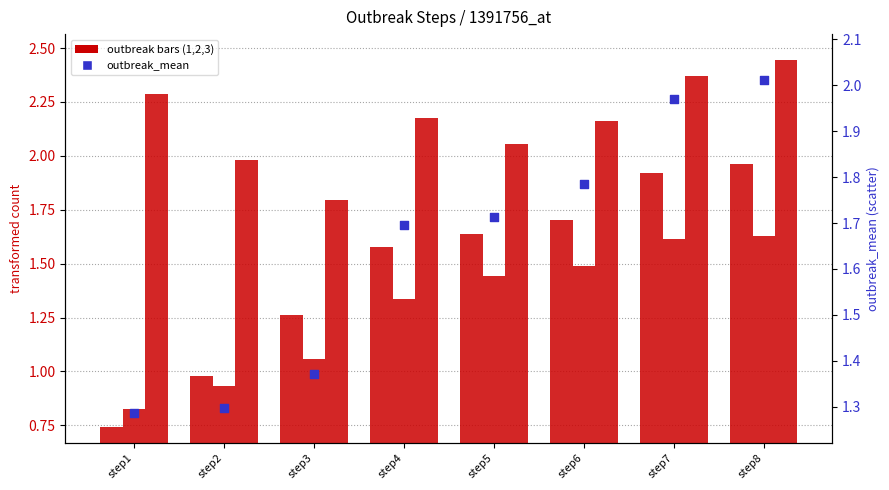

Is the value of outbreak1 at step2 greater than the value of outbreak3 at step6?

No